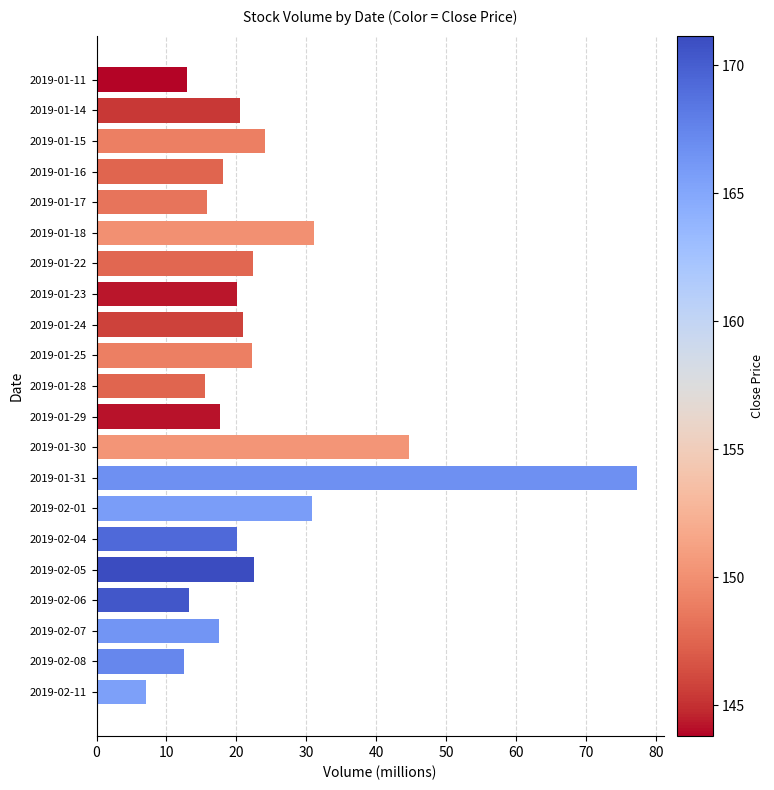

What is the minimum value shown in the chart?

7.1